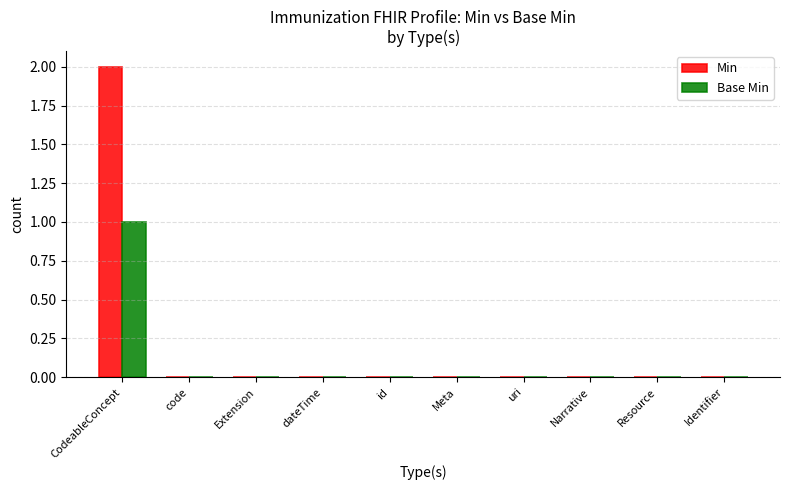

Reading left to right, extract all data points from this chart.

Min: 2	0	0	0	0	0	0	0	0	0
Base Min: 1	0	0	0	0	0	0	0	0	0